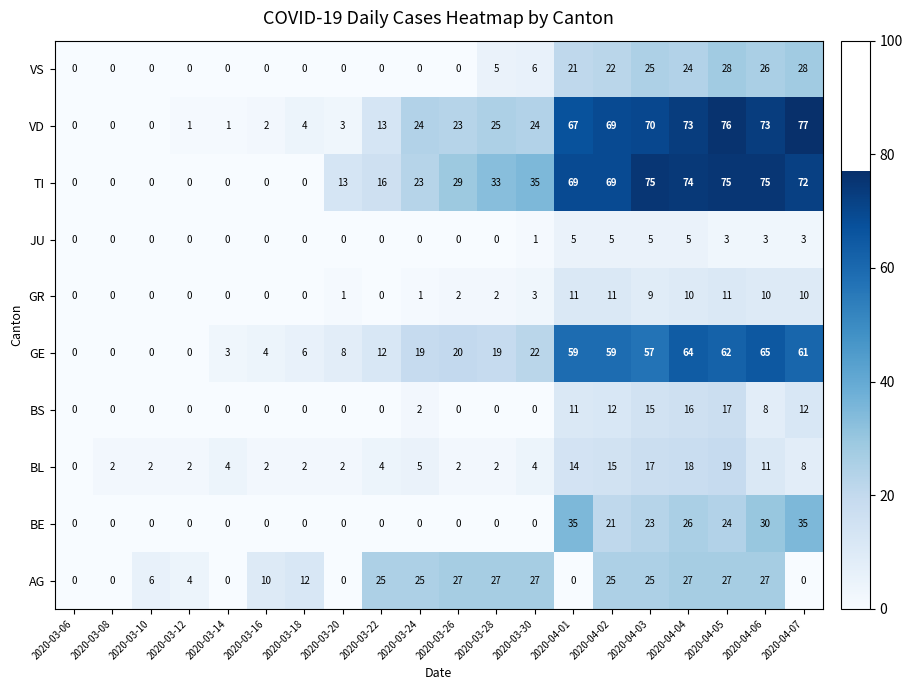

What is the highest value of the BL series?

19